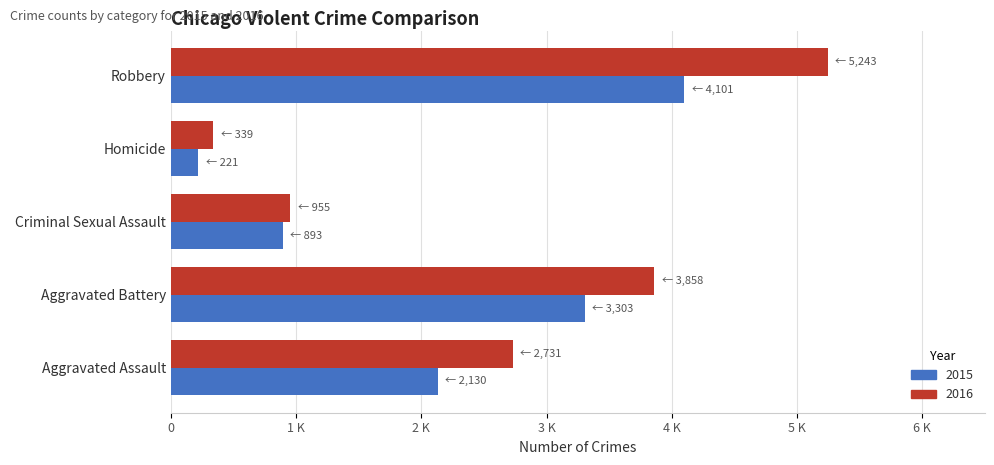

What is the smallest value displayed?

221